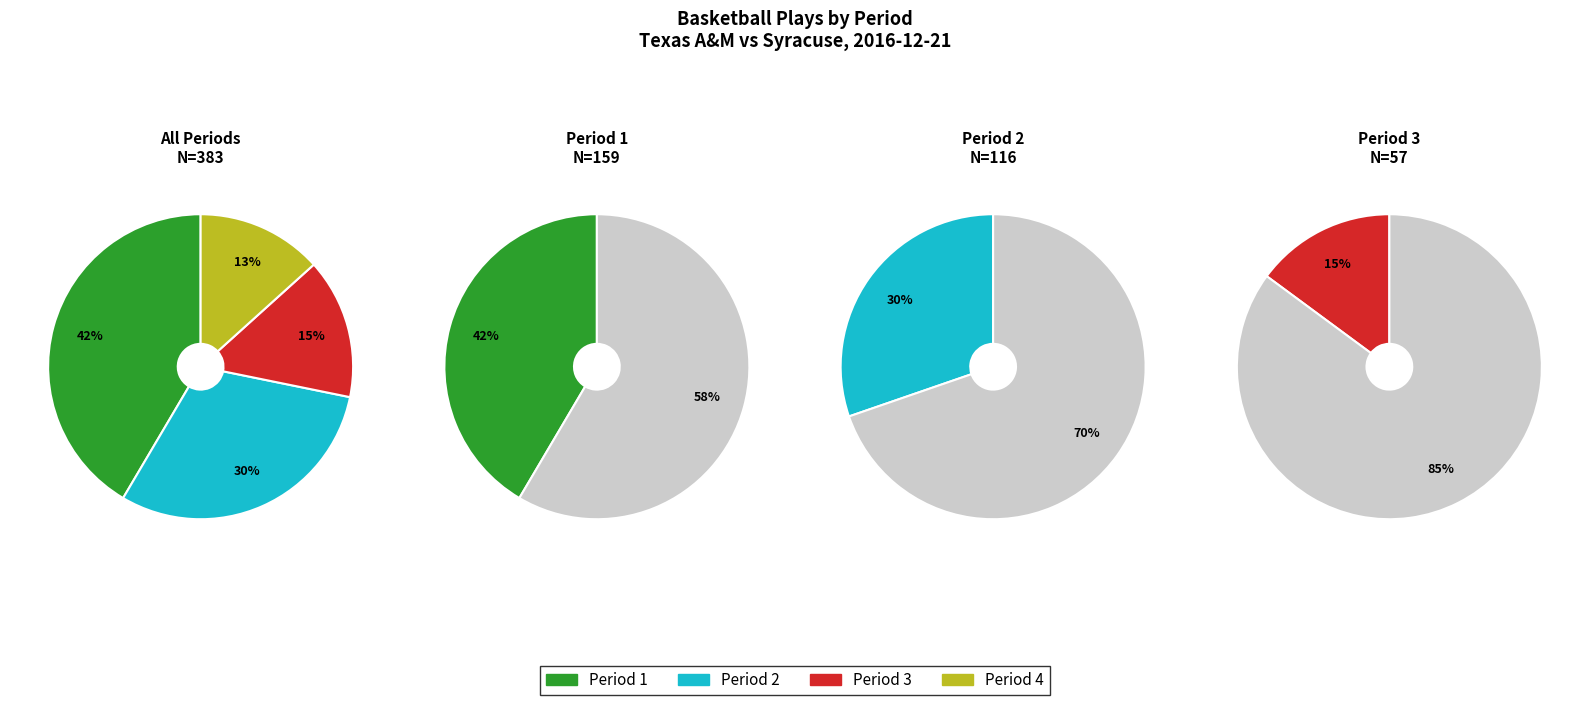

Which category has the smallest portion of the pie?

Period 4